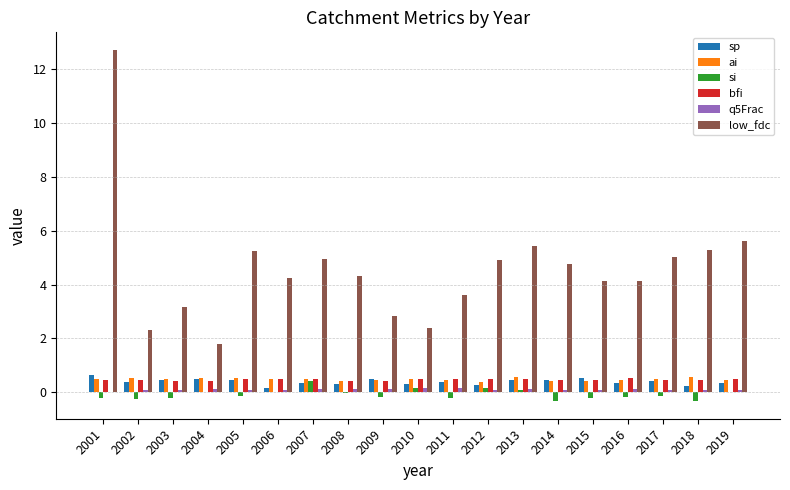

What is the difference between the low_fdc values at 2006 and 2008?

0.1